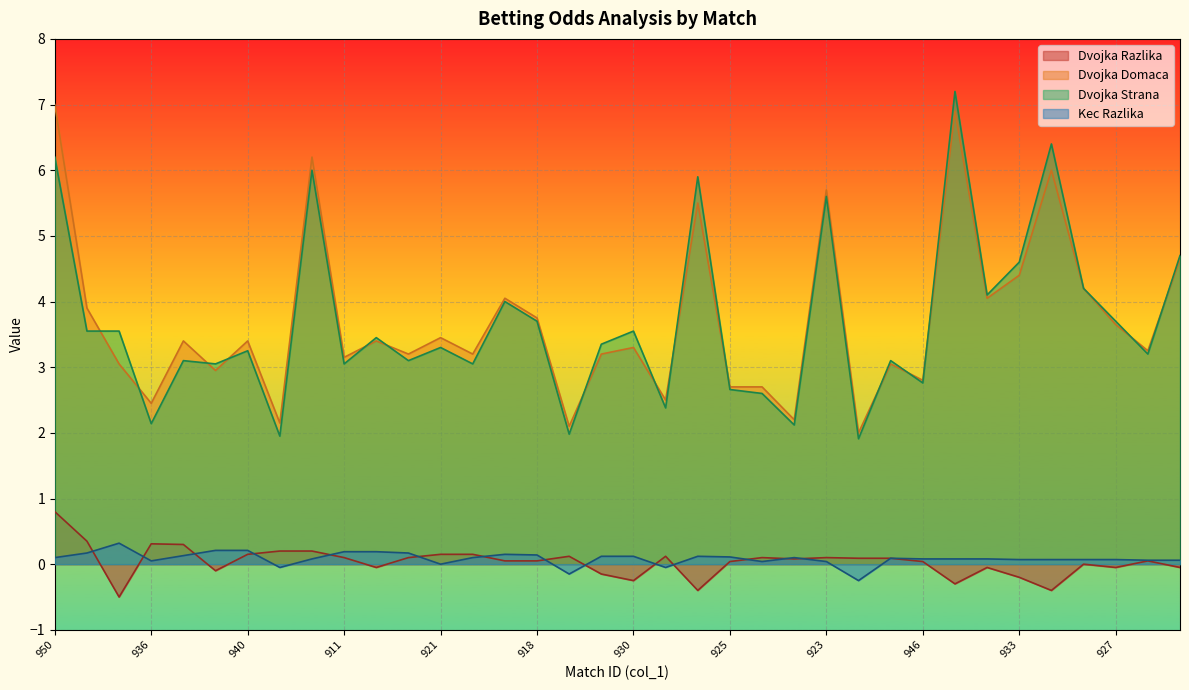

At which label does Dvojka Domaca first exceed 3?

950